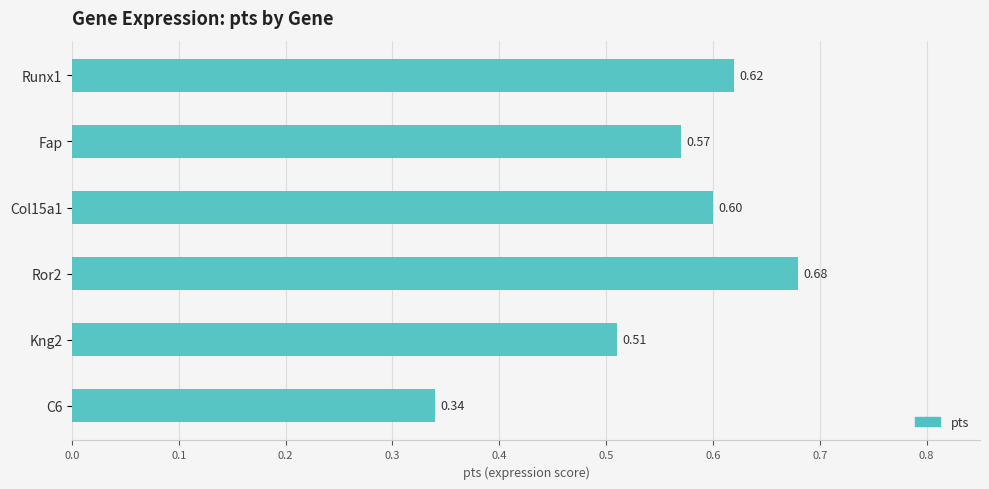

What is the sum of all values?

3.3